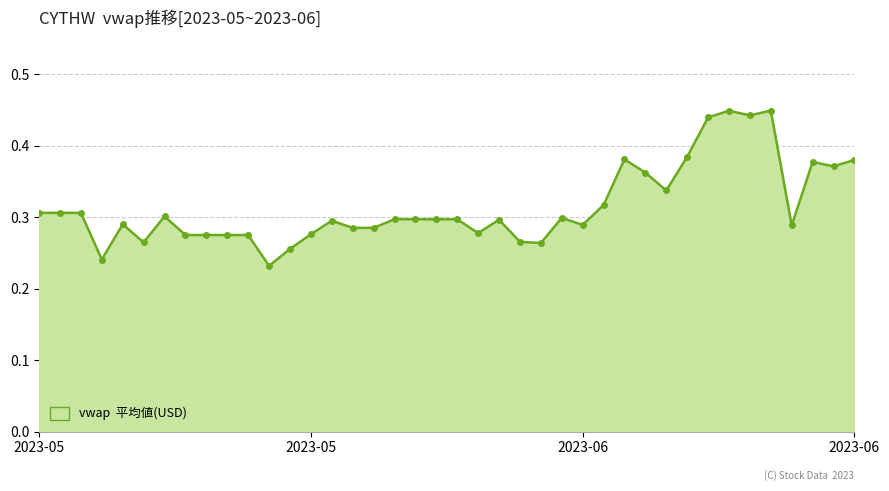

What is the sum of all values?

12.6